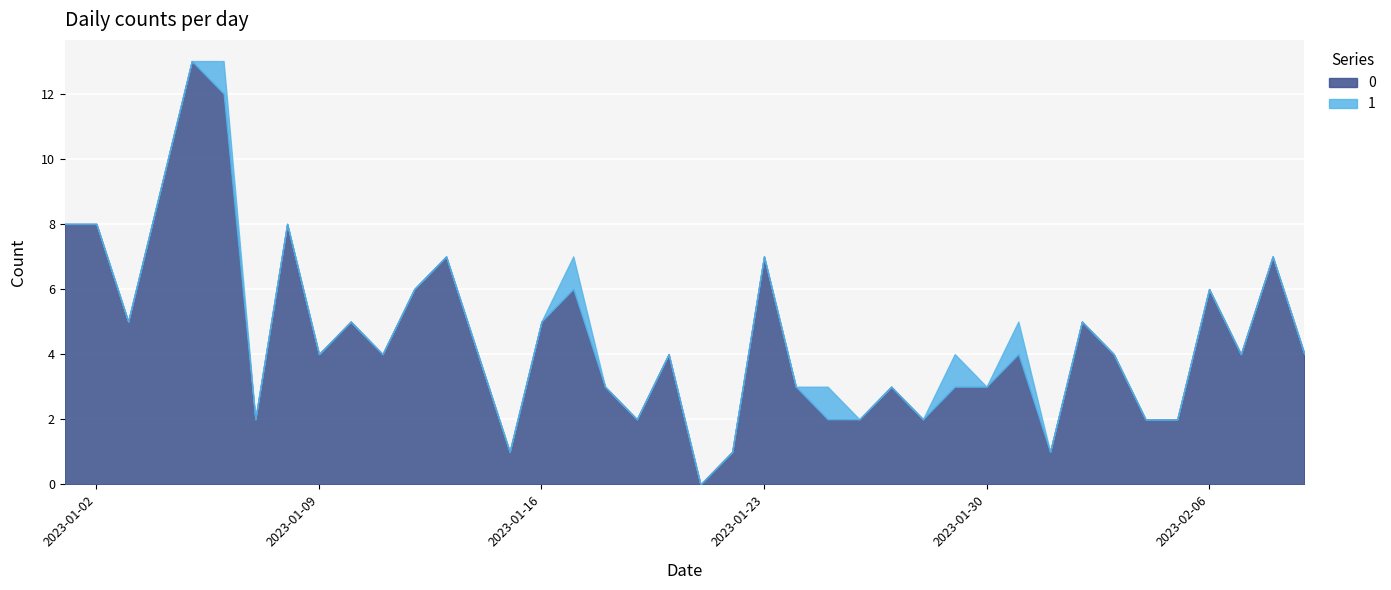

Which label corresponds to the smallest value in the chart?

2023-01-21